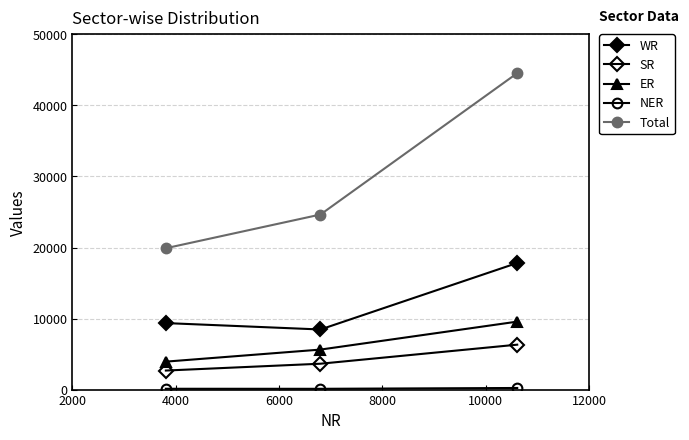

How many series are shown in this chart?

5